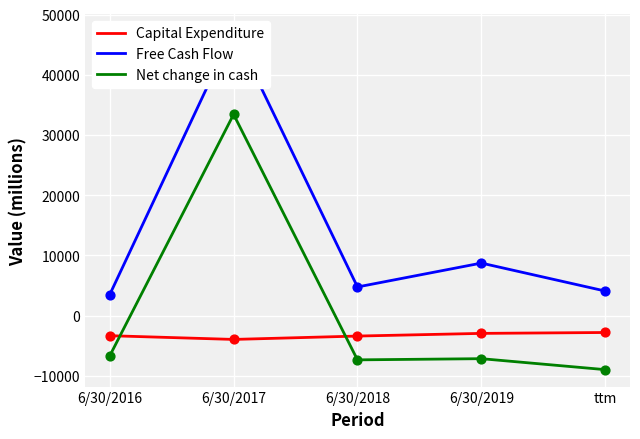

Which series reaches the minimum Y coordinate?

Net change in cash